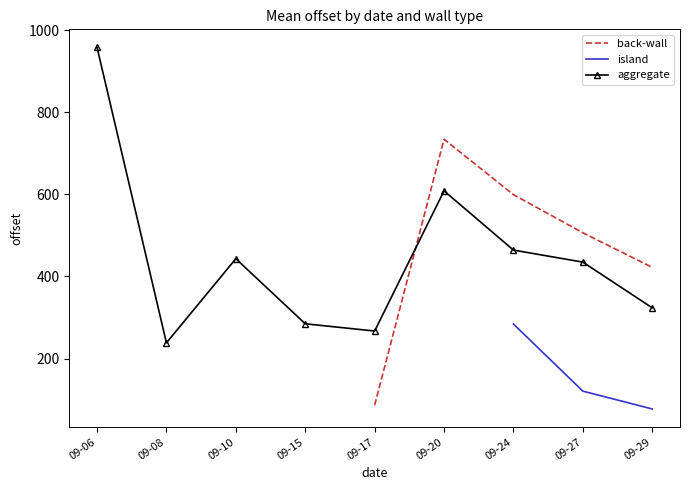

Which category has the lowest value in the aggregate series?

09-08